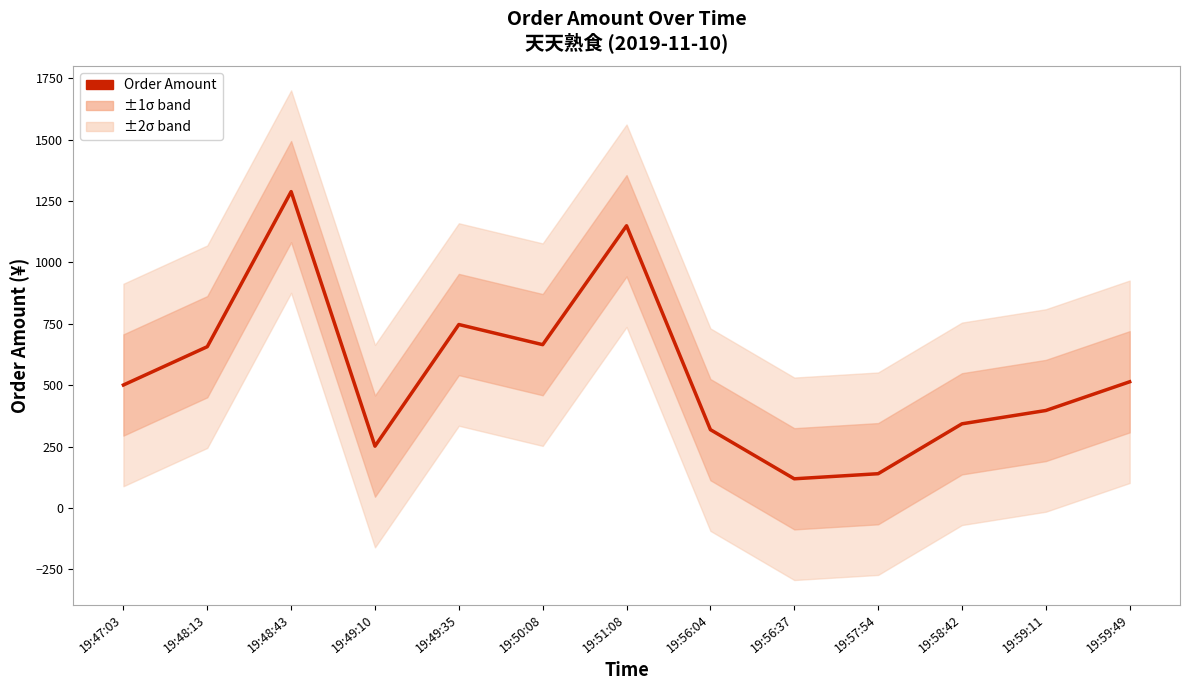

Approximately how many times larger is the value at 19:51:08 compared to 19:47:03?

2.3